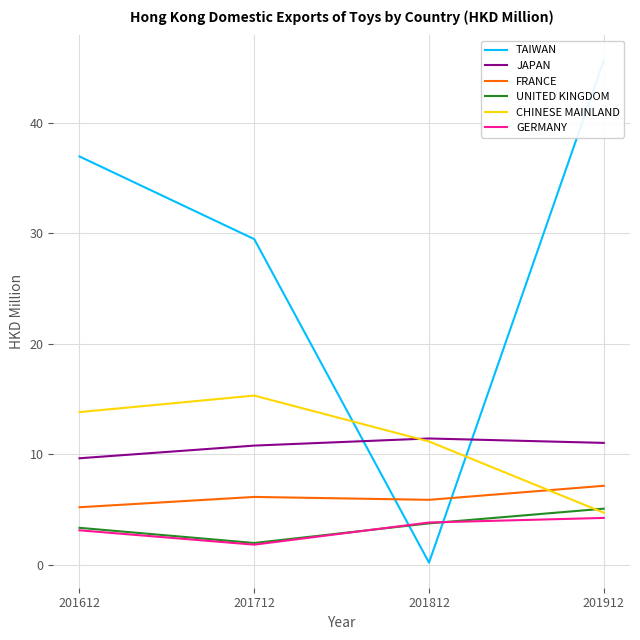

At which label is JAPAN closest to 10?

201612